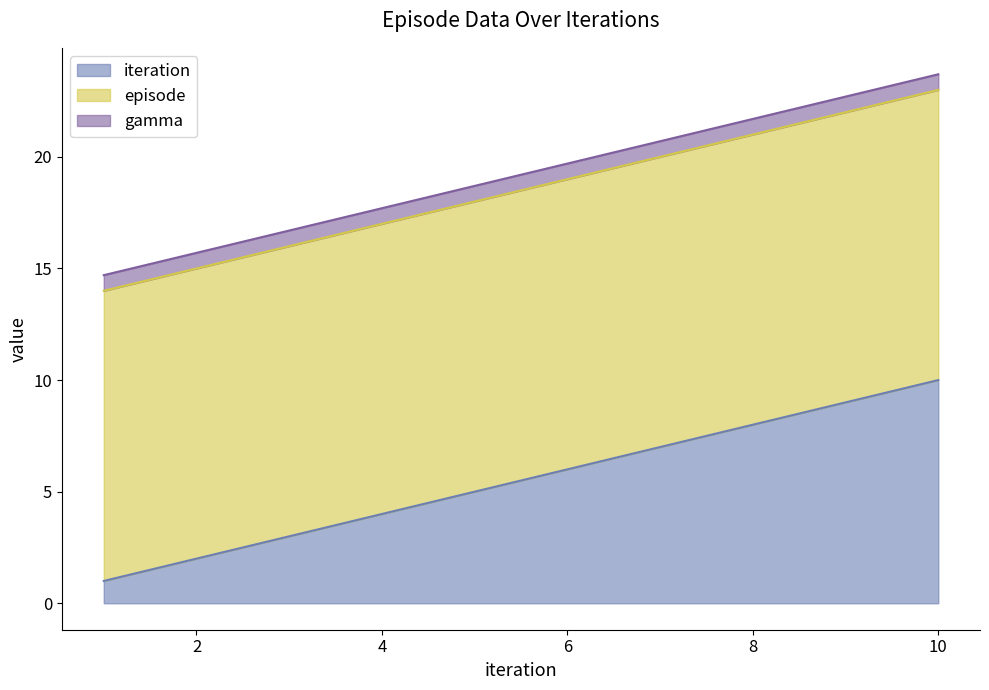

Reading right to left, what are all the values shown in this chart?

iteration: 10.0	9.0	8.0	7.0	6.0	5.0	4.0	3.0	2.0	1.0
episode: 13.0	13.0	13.0	13.0	13.0	13.0	13.0	13.0	13.0	13.0
gamma: 0.7	0.7	0.7	0.7	0.7	0.7	0.7	0.7	0.7	0.7